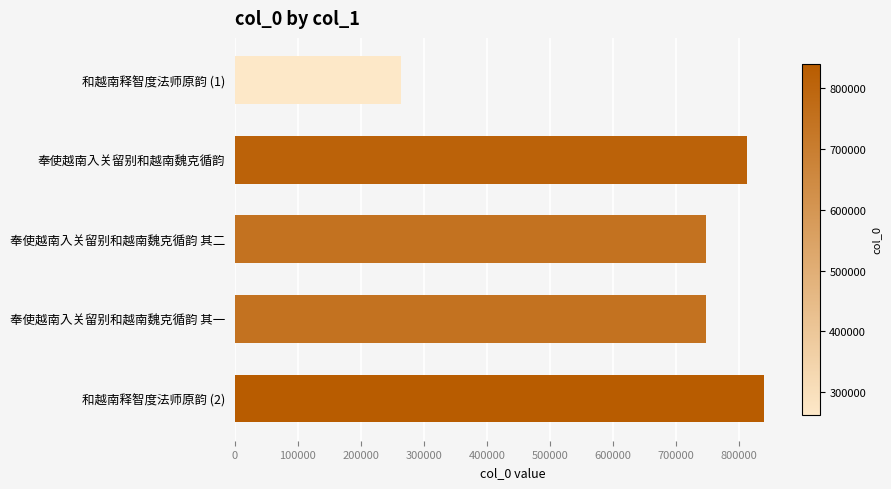

What is the sum of all values?

3410805